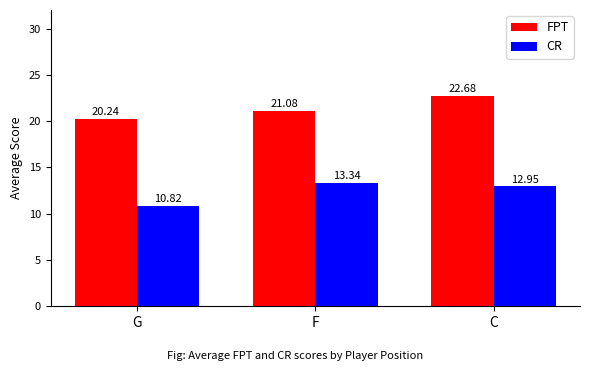

At which category is the sum across all series the highest?

C